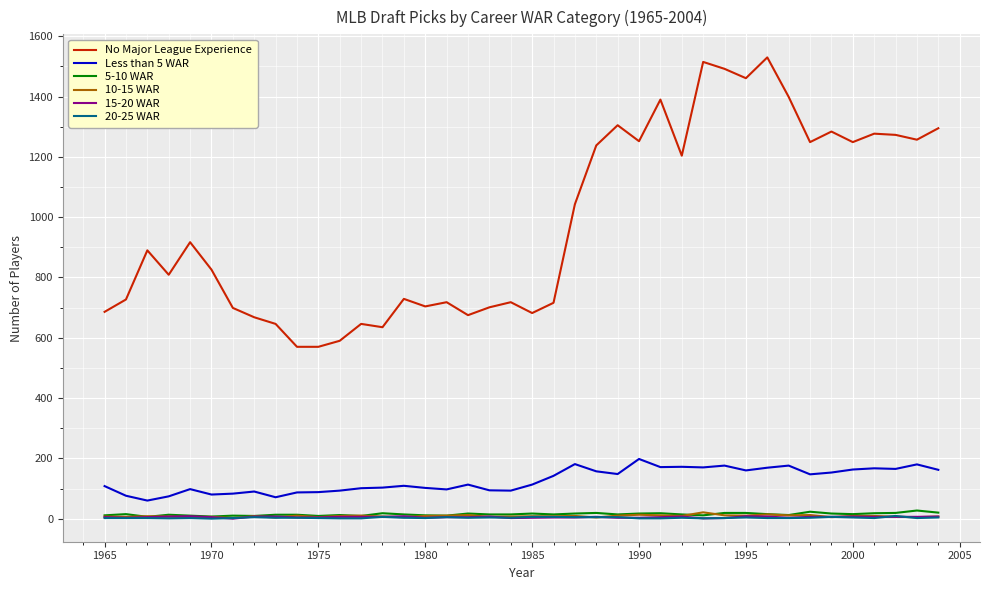

True or false: 15-20 WAR and No Major League Experience intersect in this chart.

False